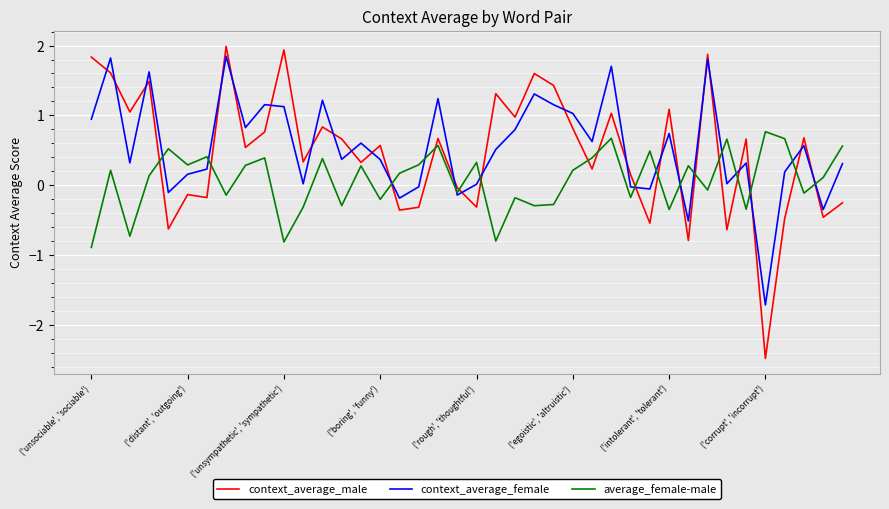

Which series has the widest spread of values?

context_average_male